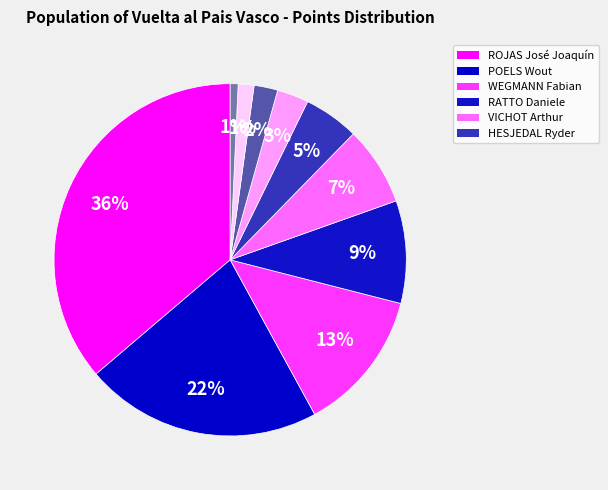

How many segments does this pie chart have?

10